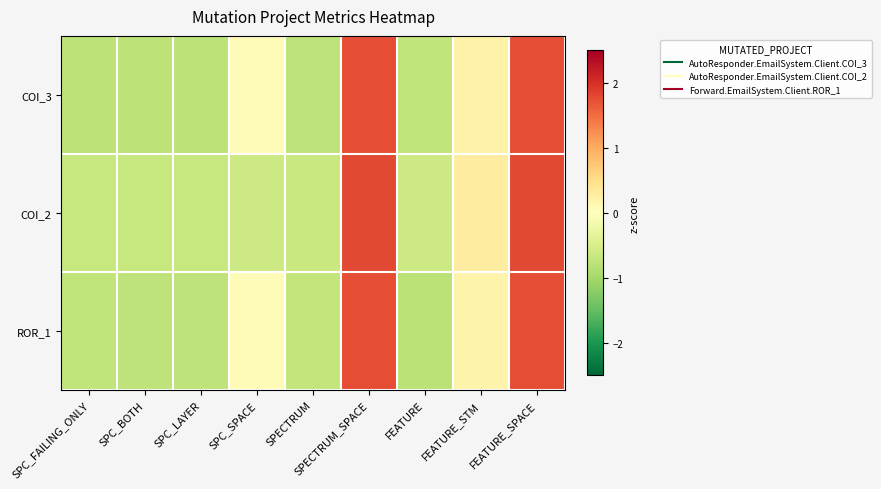

Rank the series at FEATURE_SPACE from lowest to highest value.

COI_3, ROR_1, COI_2